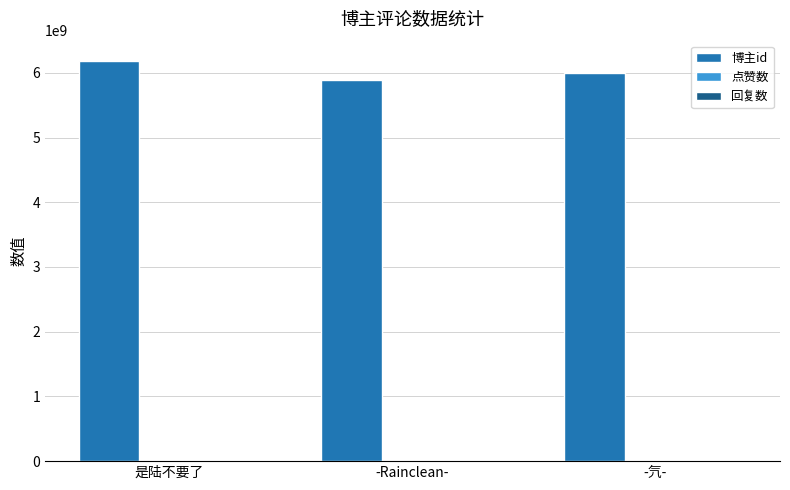

What is the ratio of the value at -Rainclean- to the value at -氕-?

1.0